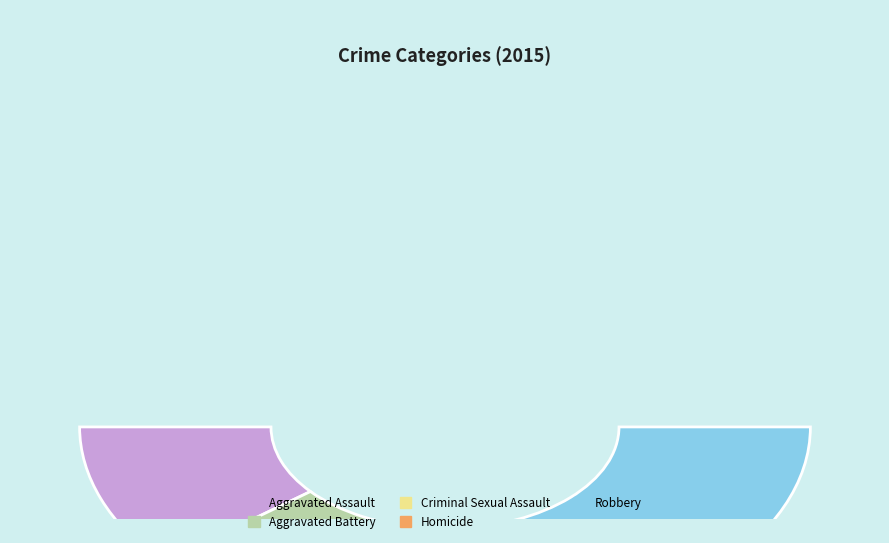

How many slices are in this pie chart?

5